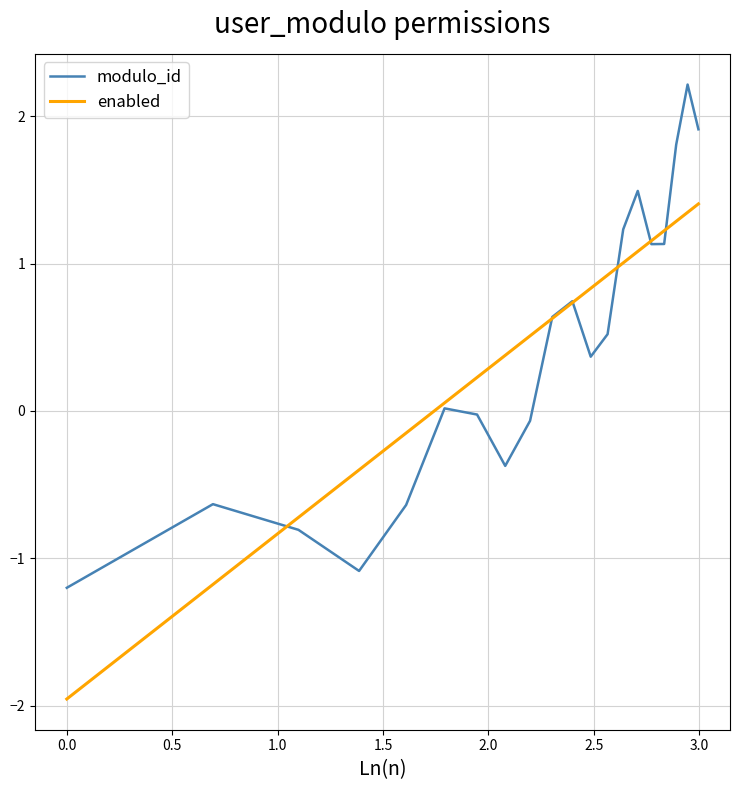

What is the difference between the maximum and minimum values in the modulo_id series?

3.4